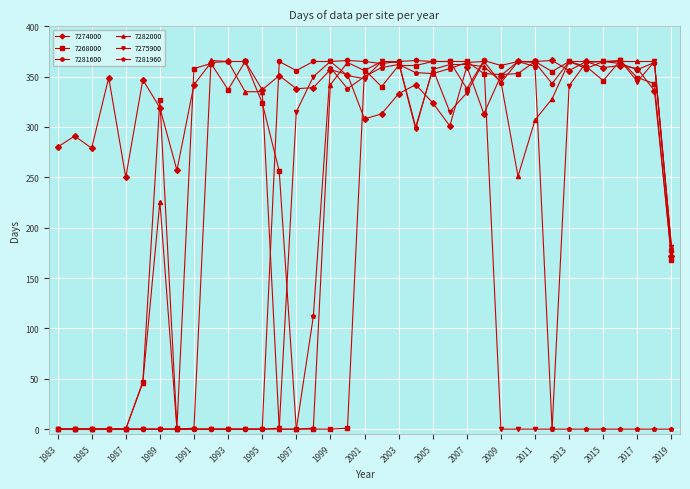

What is the highest value of the 7281960 series?

365